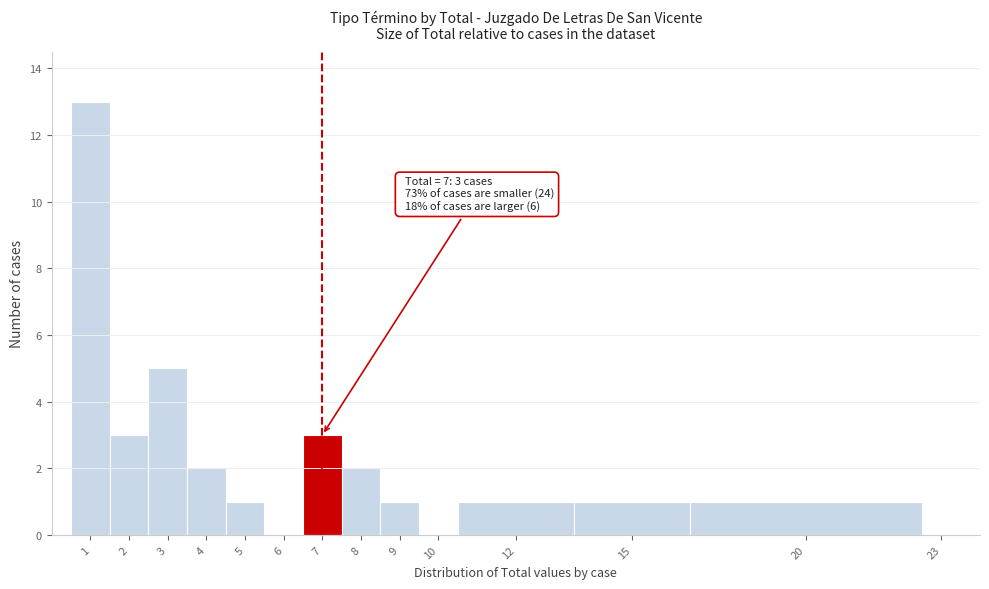

Reading right to left, transcribe all the data shown in this chart.

23=0	20=1	15=1	12=1	10=0	9=1	8=2	7=3	6=0	5=1	4=2	3=5	2=3	1=13